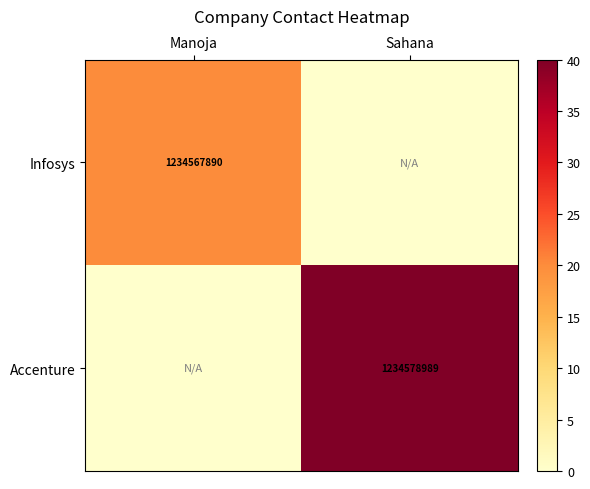

Is it true that Infosys equals 427422572 at Manoja?

False